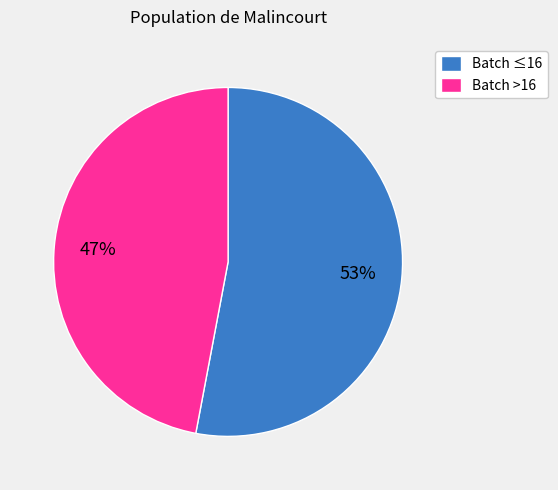

Is the sum of Batch >16 and Batch ≤16 greater than half?

Yes